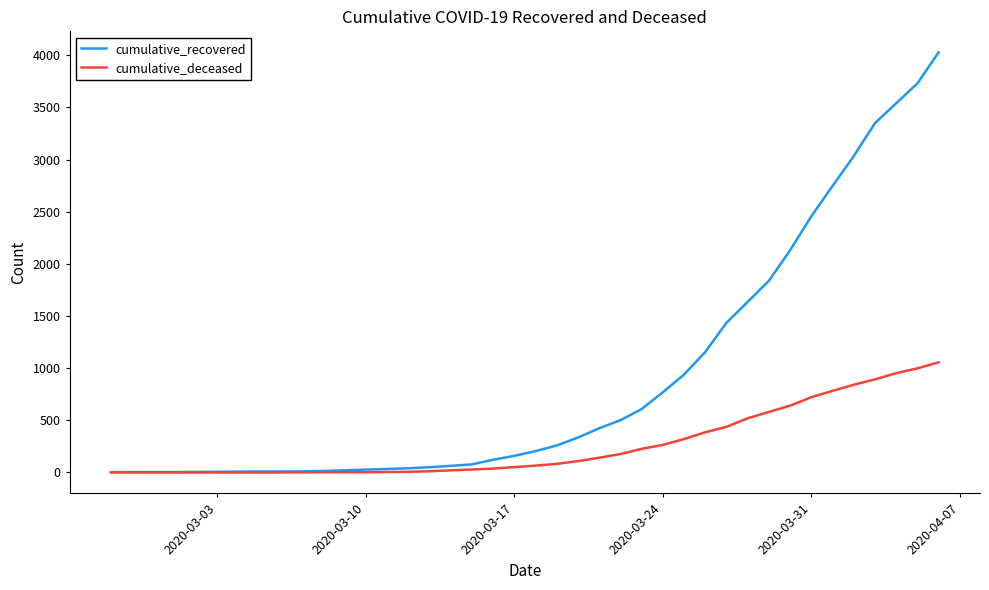

Does the chart display data point markers on the line(s)?

No